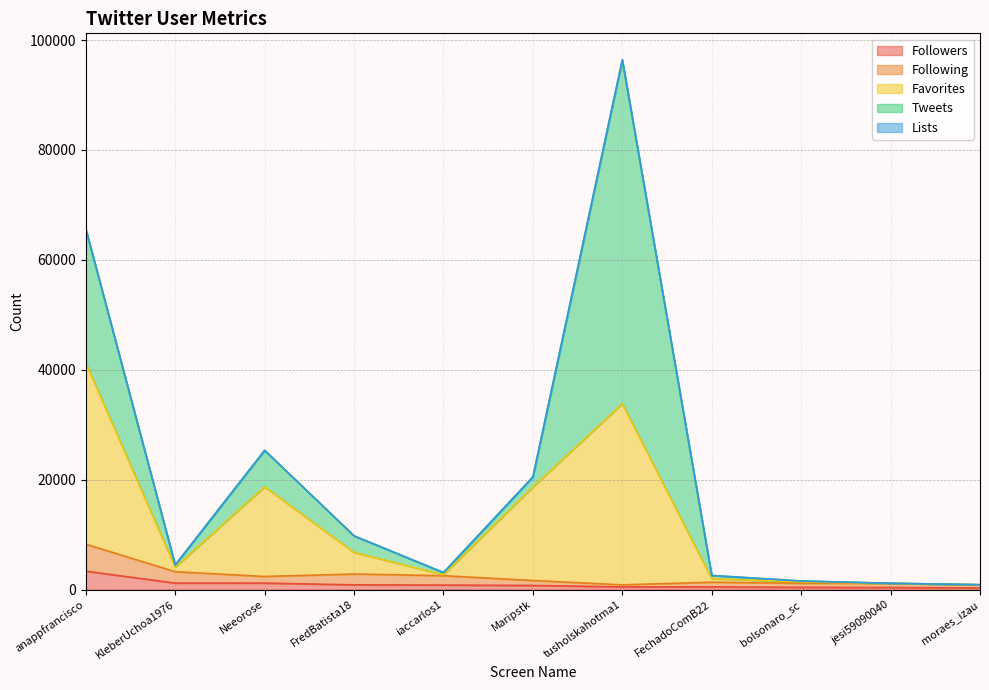

What is the total value across all series at anappfrancisco?

65650